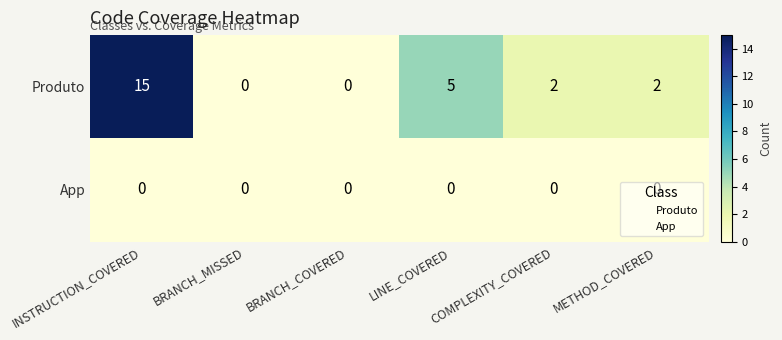

Which series has the largest range (max minus min)?

Produto